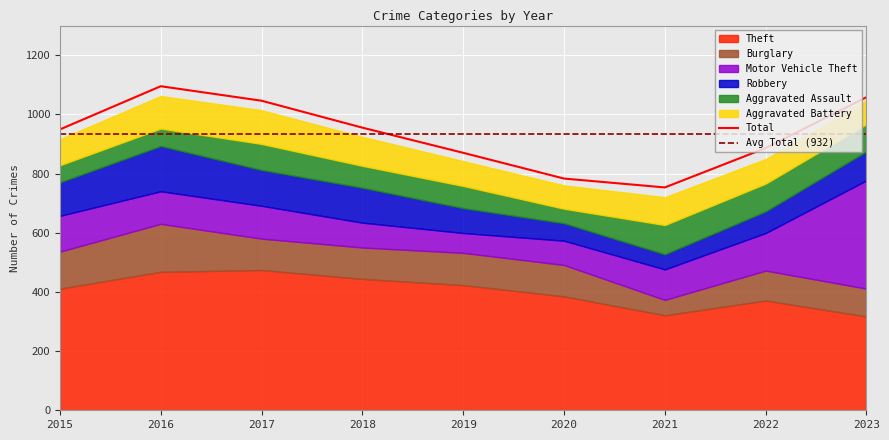

True or false: Total has a value of 783 at 2020.

True